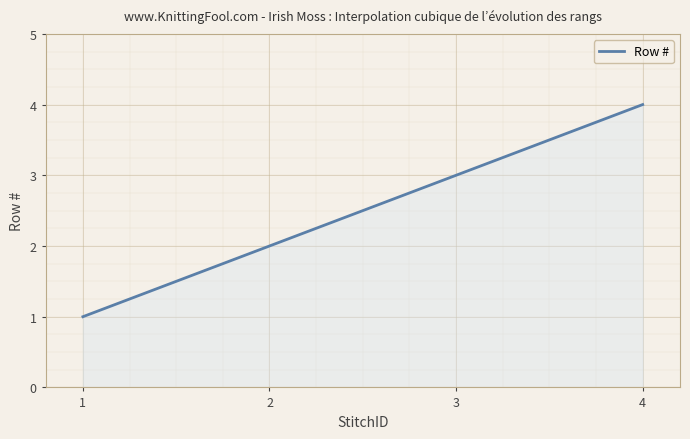

What is the maximum value shown in the chart?

4.0